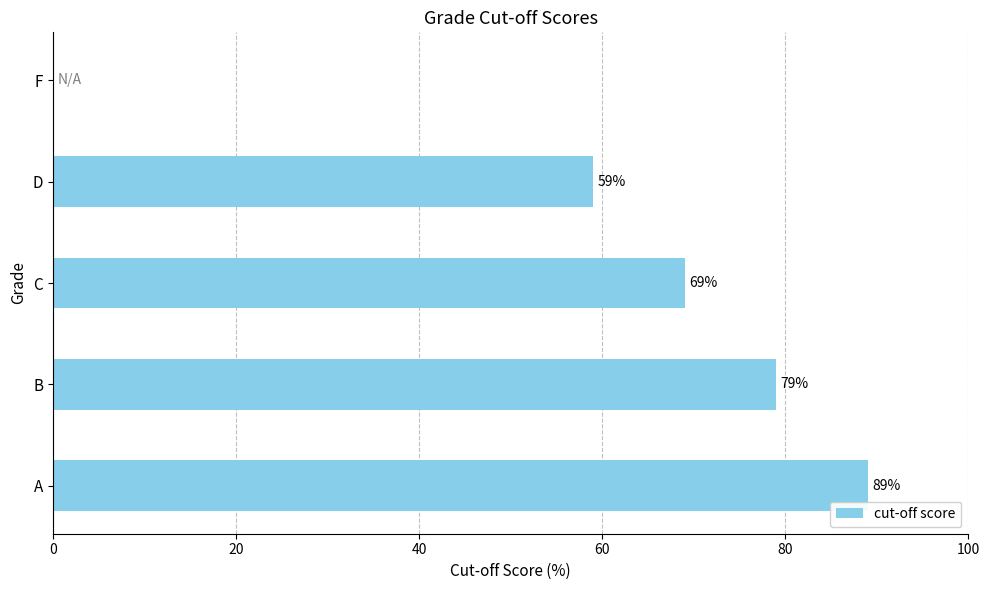

The chart shows a value of 19 at D. True or false?

False